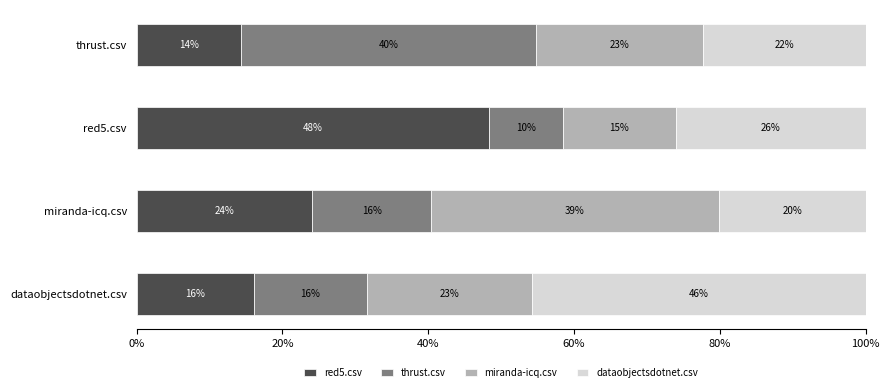

What are all the series names shown in the legend?

red5.csv, thrust.csv, miranda-icq.csv, dataobjectsdotnet.csv